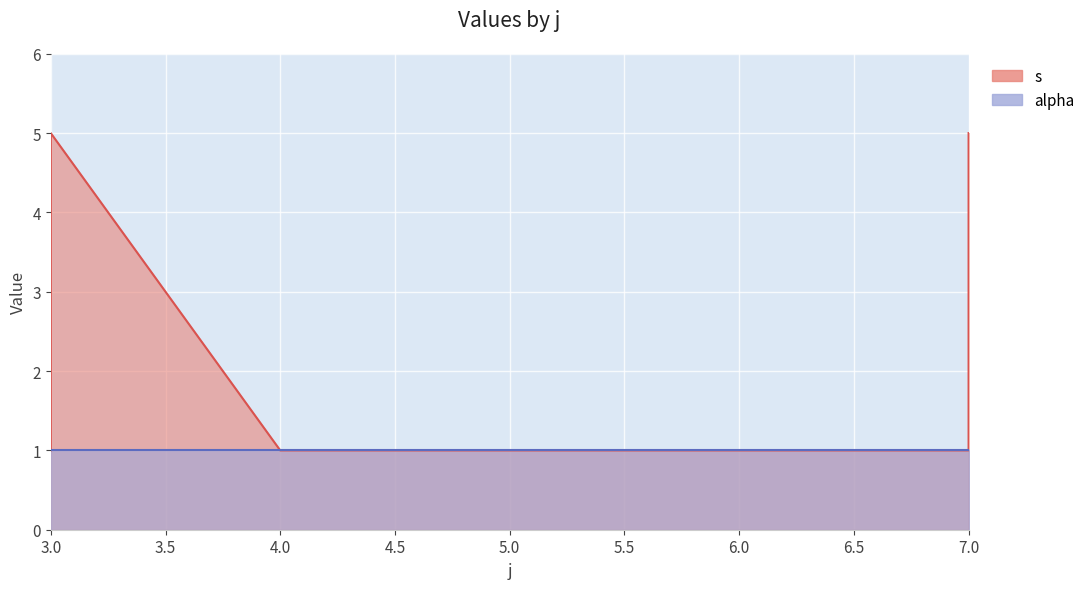

True or false: the data shows 2 at 7.

False